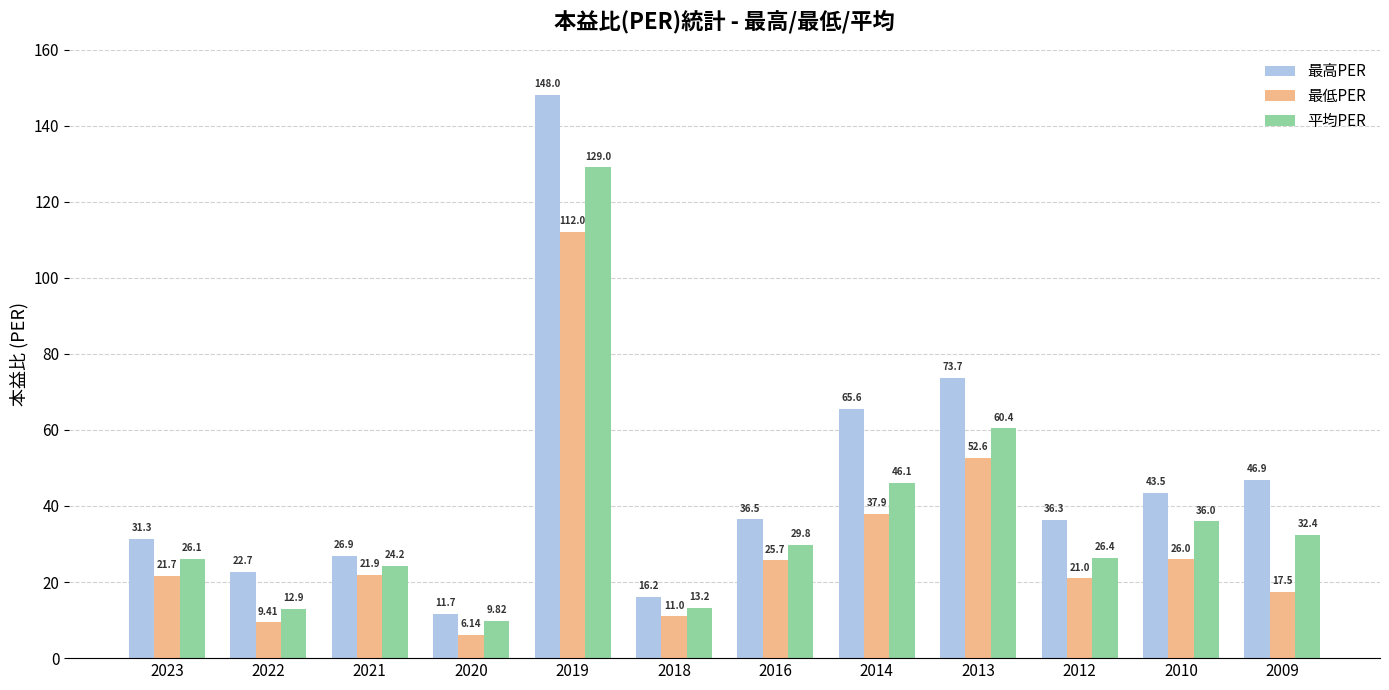

What is the difference between the second highest and minimum values in the 最低PER series?

46.5